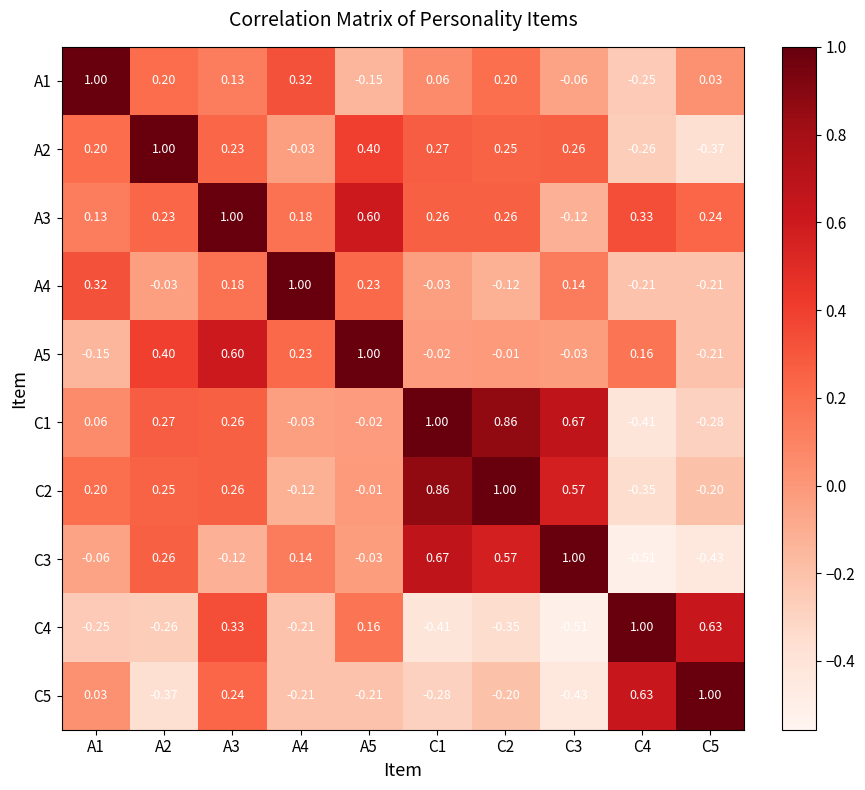

How many values in A1 are below zero?

3